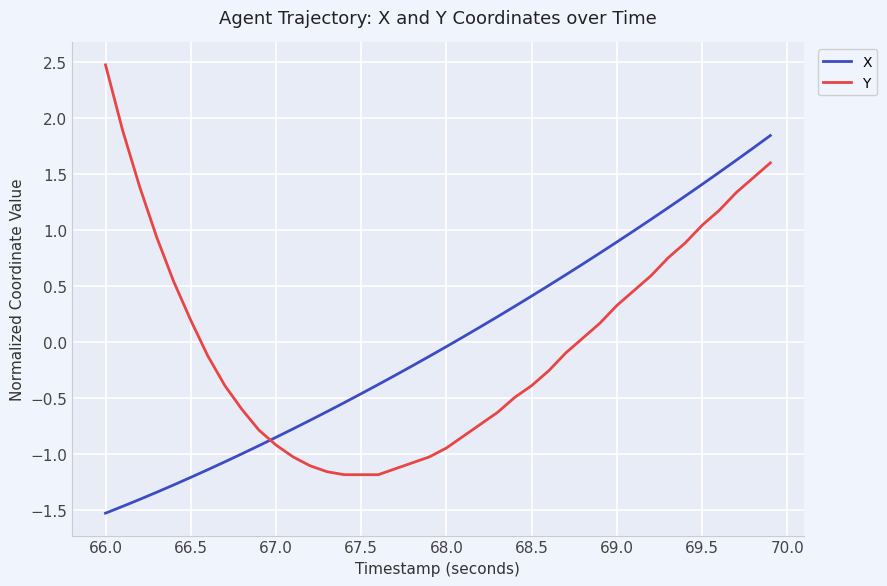

What is the maximum value shown in the chart?

2.5